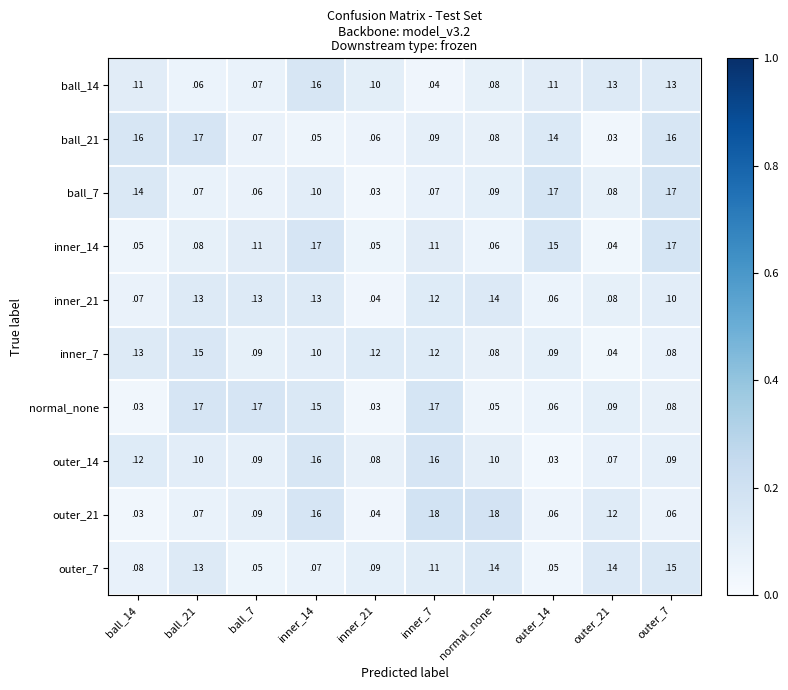

Is the value of ball_14 at ball_7 greater than the value of inner_7 at outer_14?

No